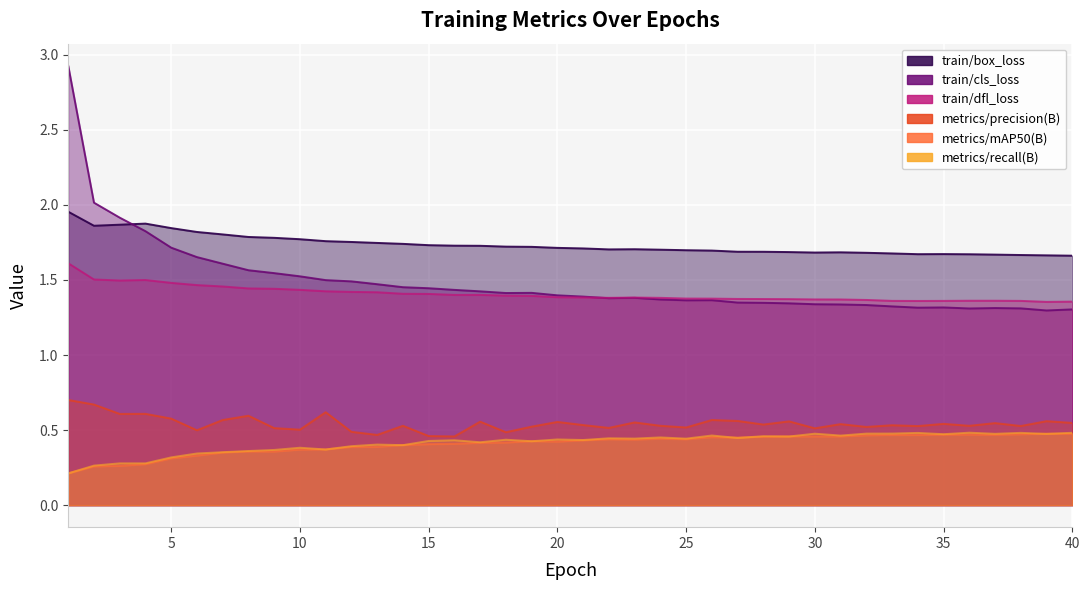

What is the difference between the maximum and minimum values in the metrics/recall(B) series?

0.3